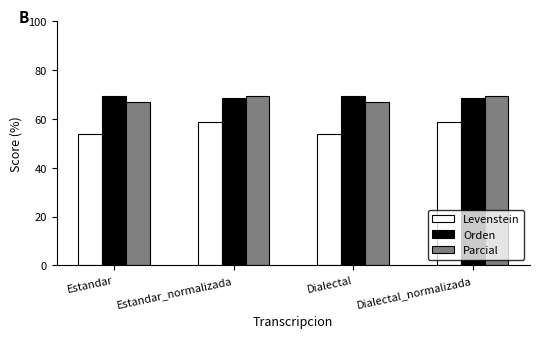

How many Levenstein values are between 53 and 58?

2